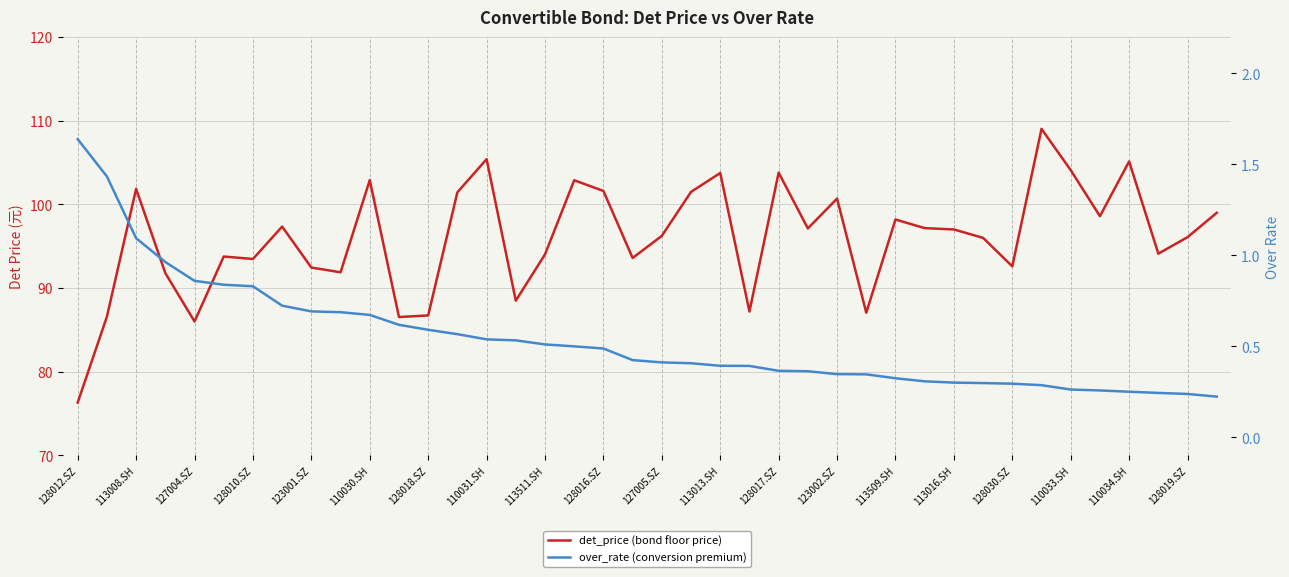

At which category is the sum across all series the highest?

33